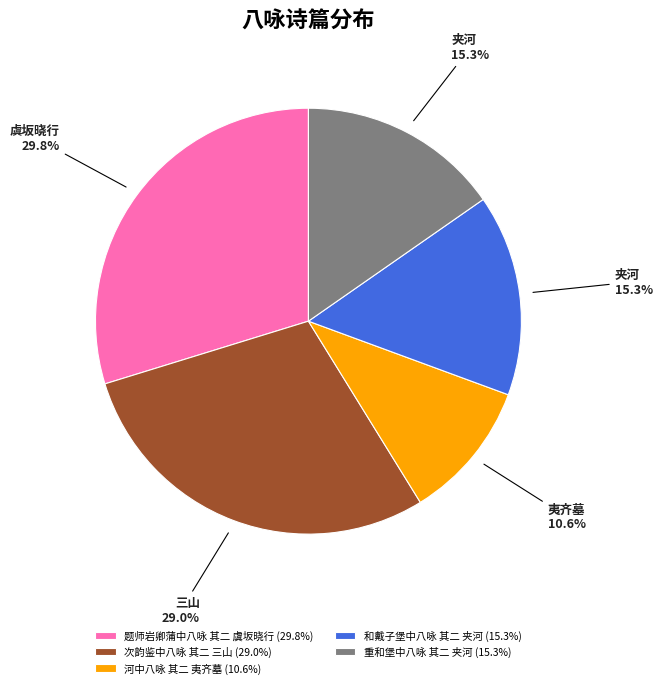

Which category has the smallest portion of the pie?

河中八咏 其二 夷齐墓